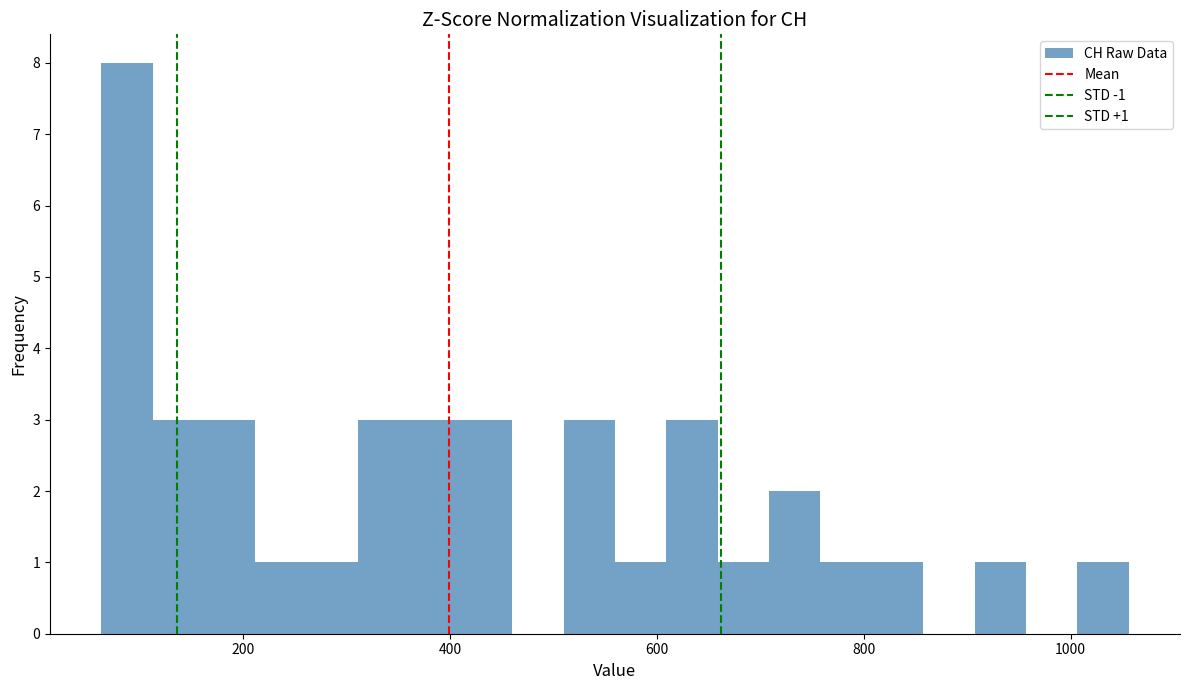

Around what value on the x-axis is the tallest bar? Give the approximate position of its centre, as read against the axis.

80